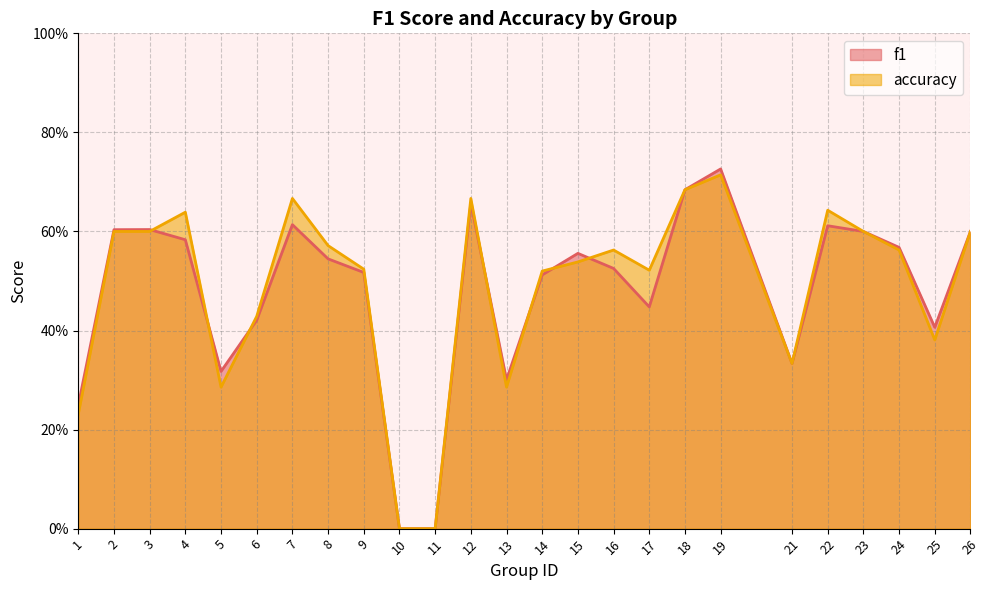

Which series has the largest range (max minus min)?

f1